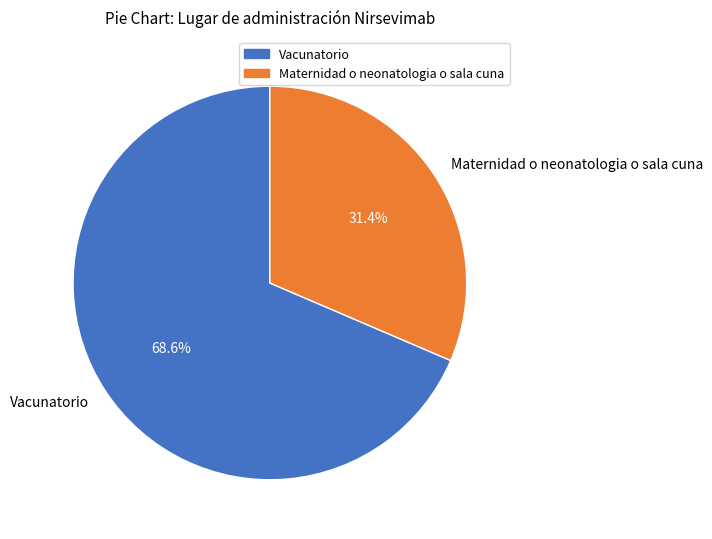

Does Maternidad o neonatologia o sala cuna represent more than half of the total?

No